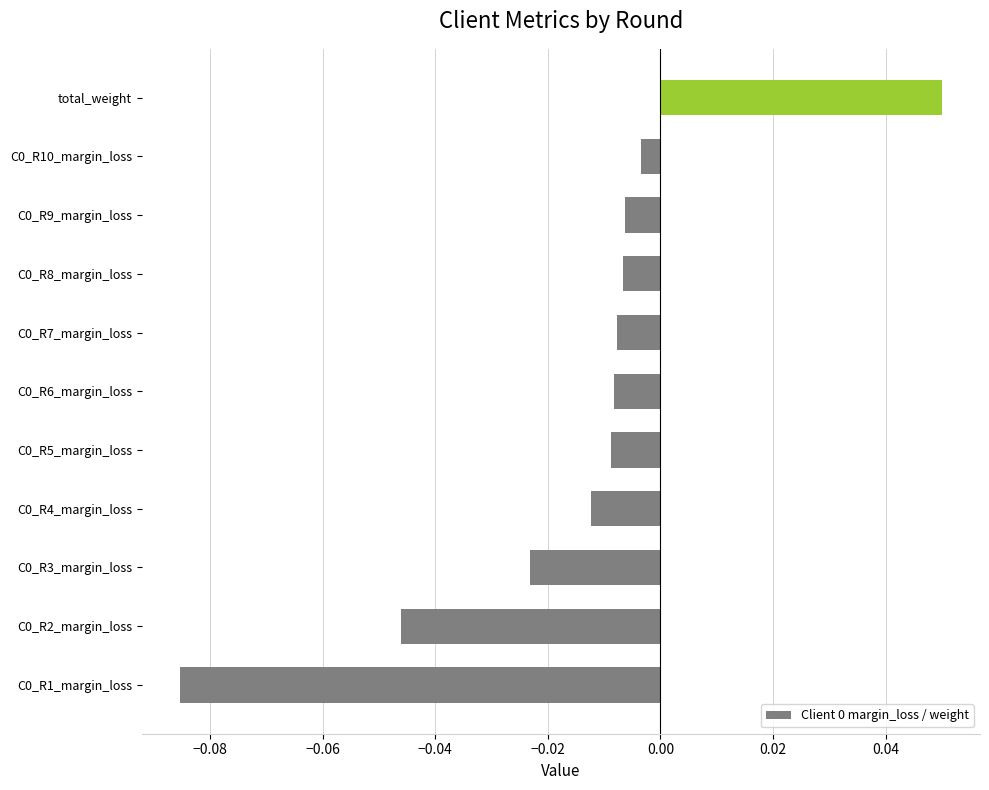

How many values are below 0?

10